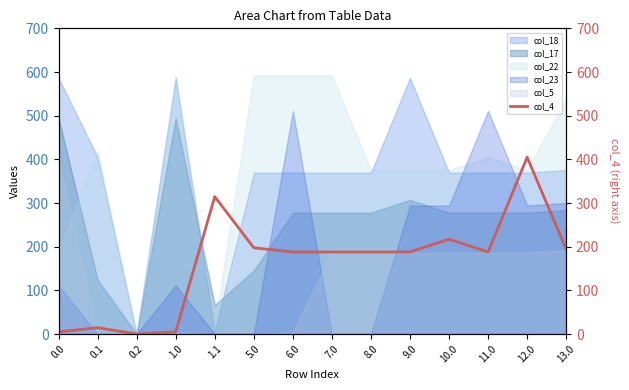

What is the label of the 3rd point from the right?

11.0